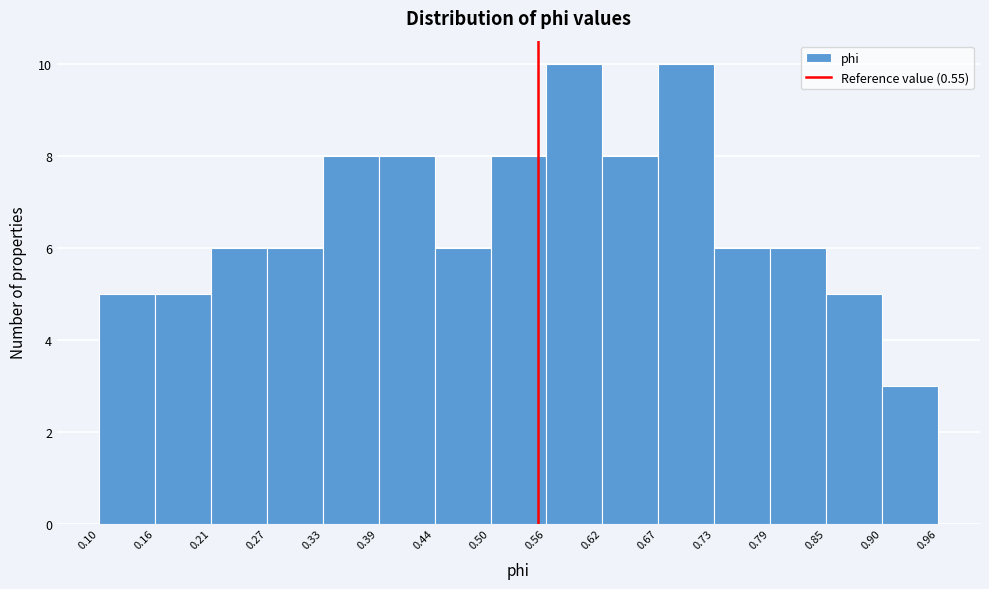

Reading left to right, list every bar in this chart as the range it spans on the x-axis followed by its height. The values are not printed on the chart, so give them approximately, as read against the axis.

0.10 to 0.16: 5
0.16 to 0.21: 5
0.21 to 0.27: 6
0.27 to 0.33: 6
0.33 to 0.39: 8
0.39 to 0.44: 8
0.44 to 0.50: 6
0.50 to 0.56: 8
0.56 to 0.62: 10
0.62 to 0.67: 8
0.67 to 0.73: 10
0.73 to 0.79: 6
0.79 to 0.85: 6
0.85 to 0.90: 5
0.90 to 0.96: 3